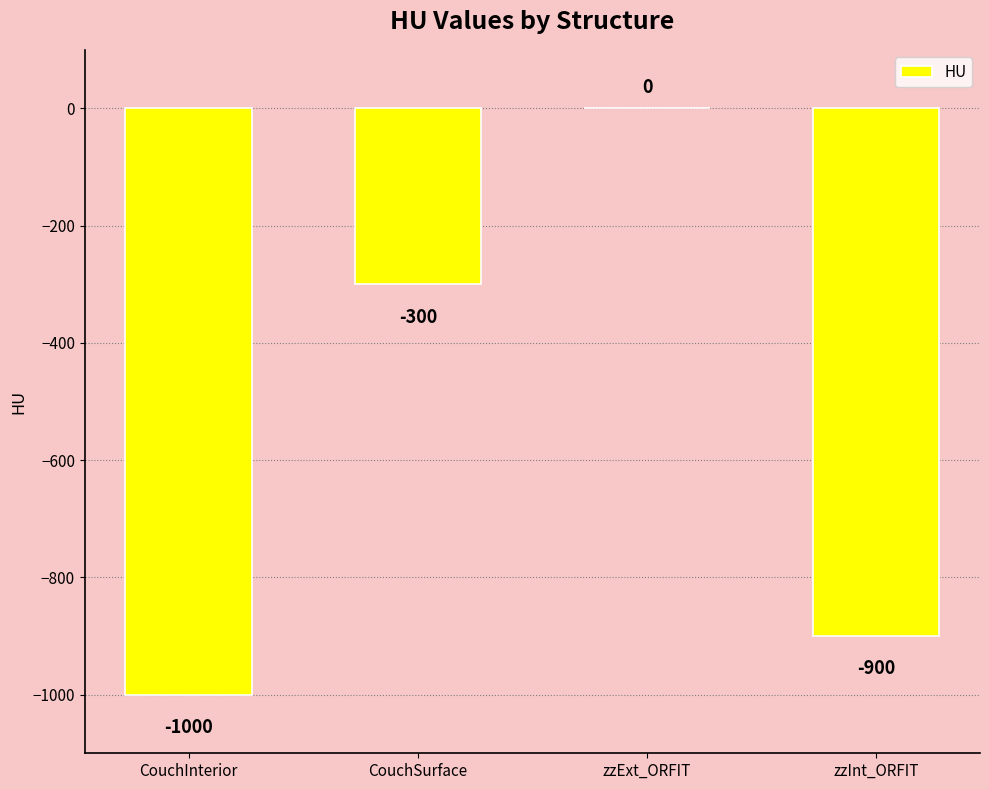

How many distinct data groups are displayed?

1